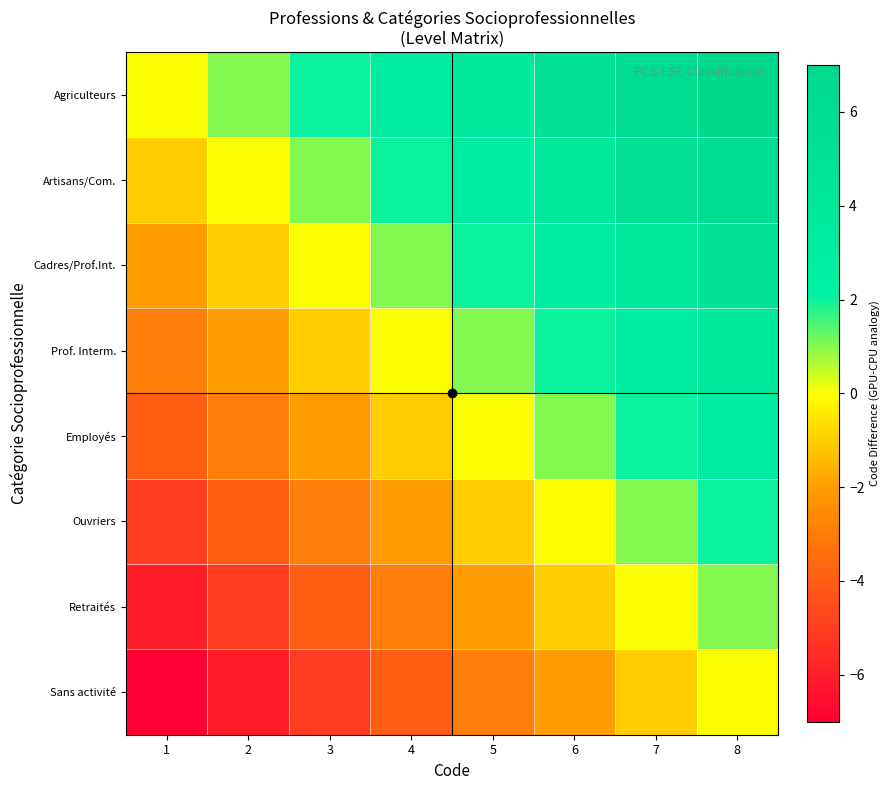

What is the spread (max minus min) of values at 3?

7